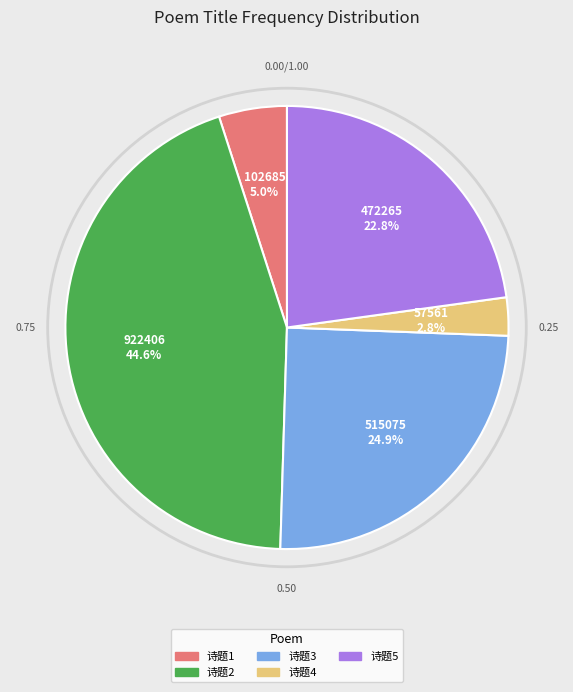

How many segments does this pie chart have?

5